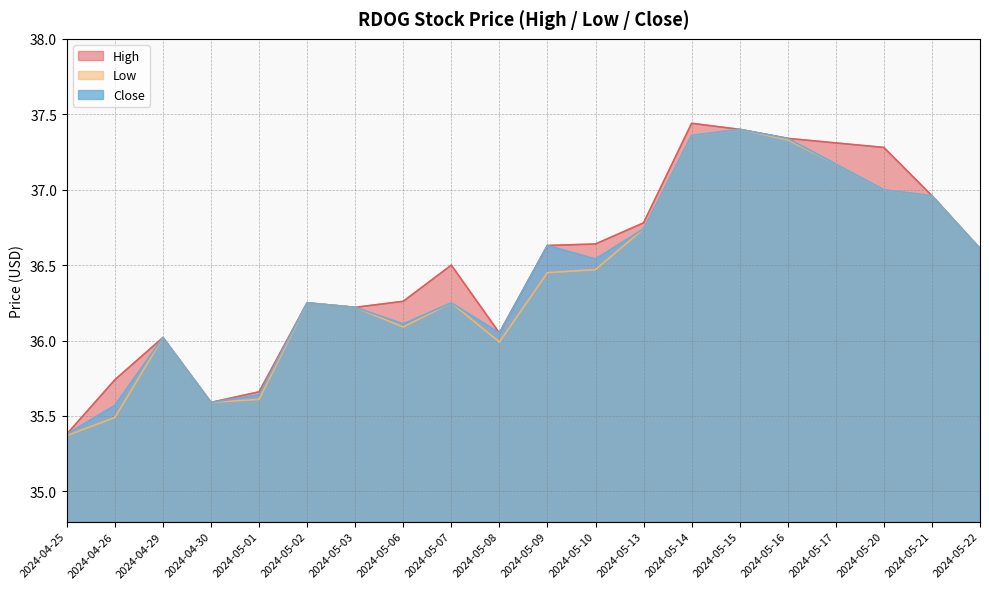

Where is Close nearest to the value 36?

2024-04-29